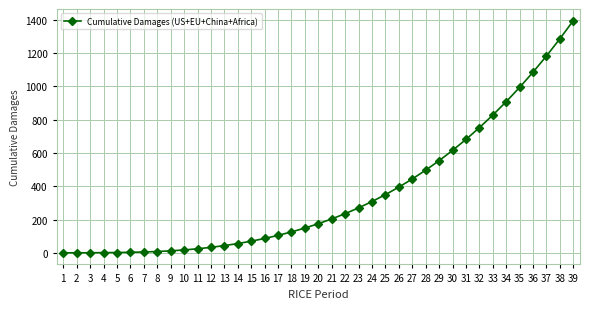

Is it true that the value at 39 is 1394.3?

True